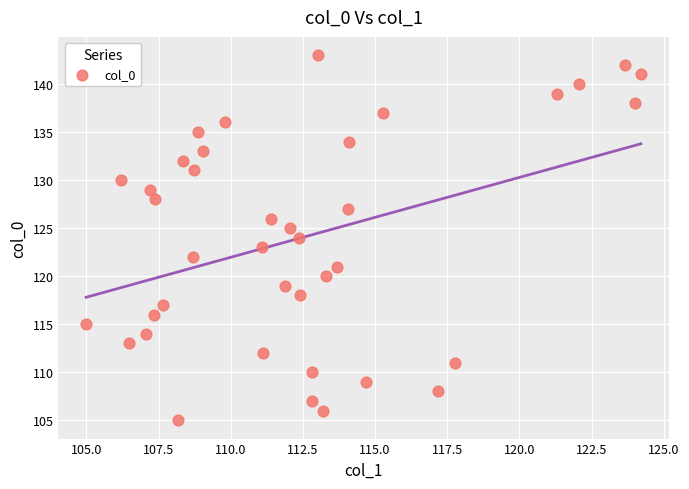

What is the range of Y values (max minus min)?

38